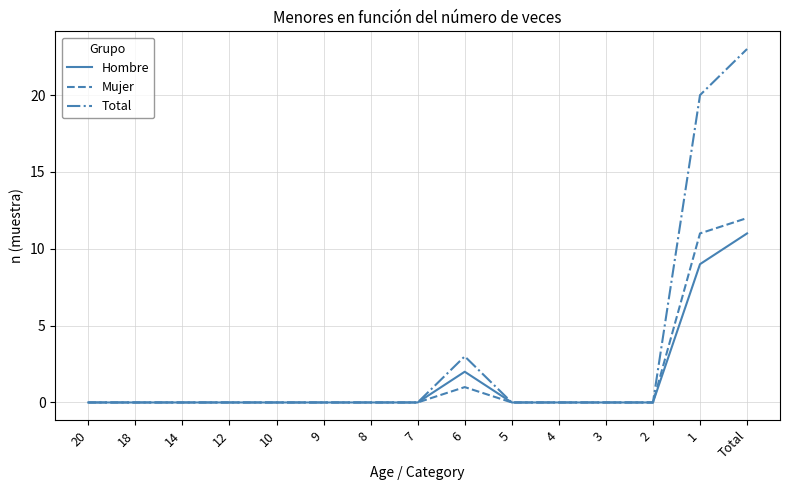

What is the maximum value shown in the chart?

23